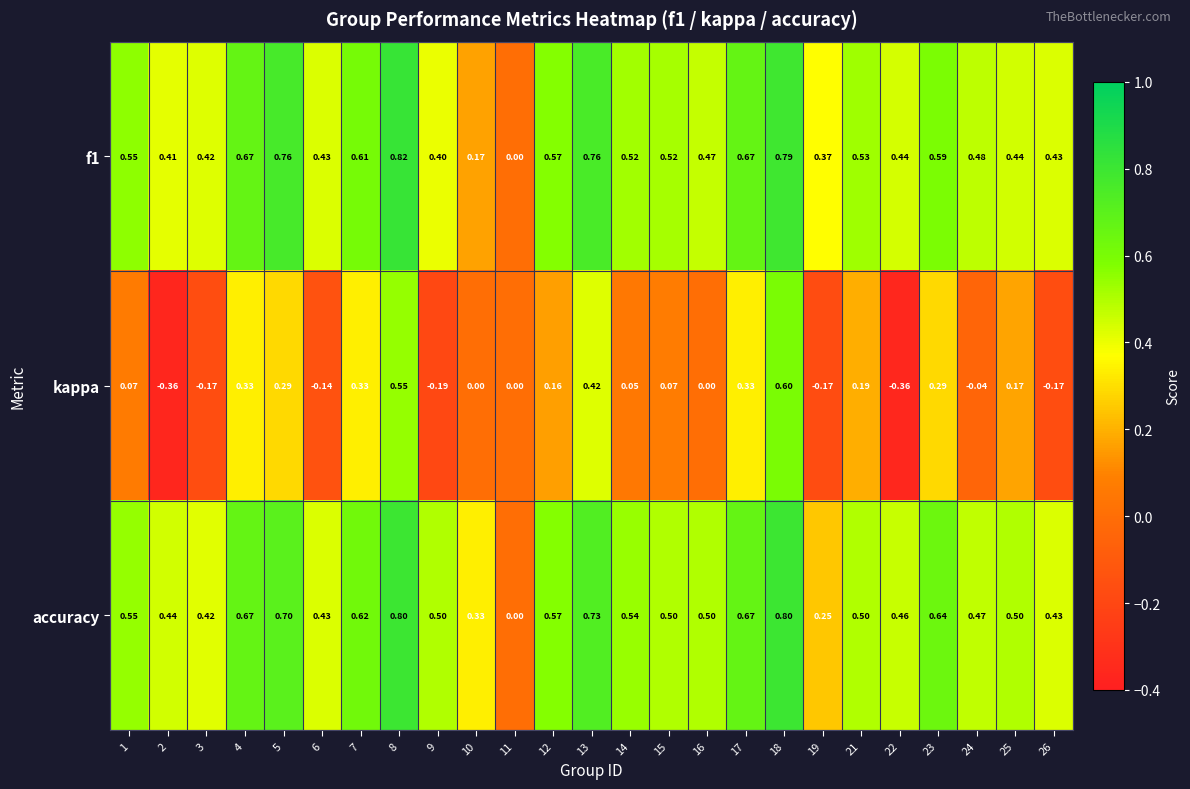

Which series has the largest total across all categories?

accuracy